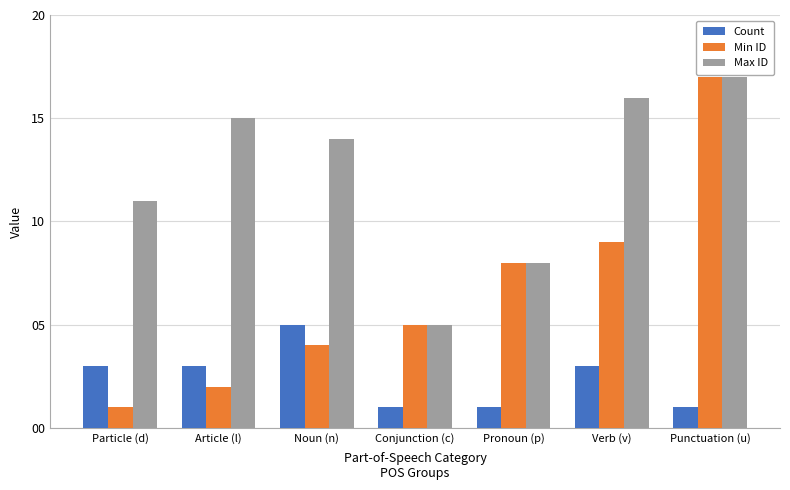

What is the difference between the maximum and minimum values in the Count series?

4